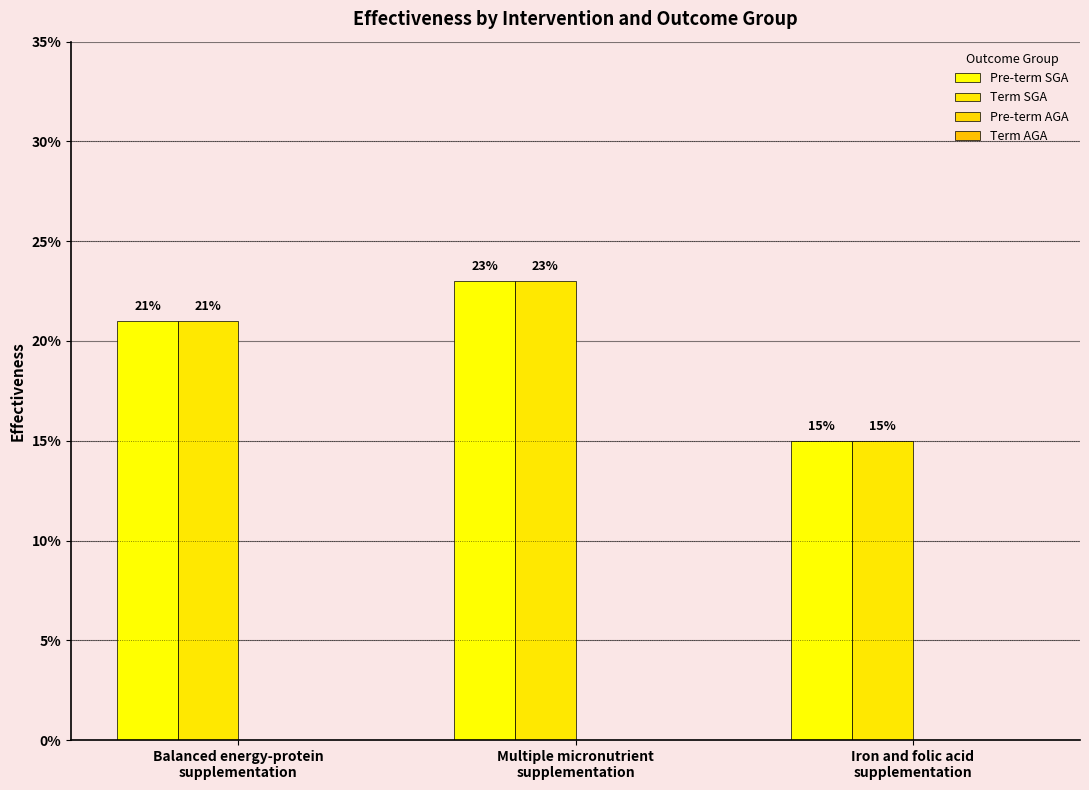

The value of Term SGA at Iron and folic acid
supplementation is 0.0. True or false?

False